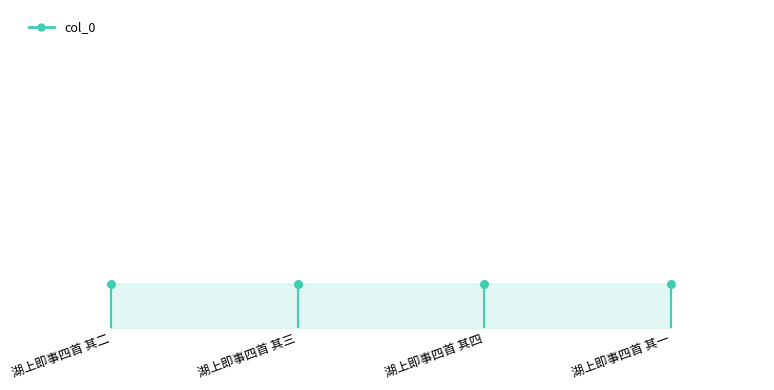

Between 湖上即事四首 其四 and 湖上即事四首 其一, which is larger?

湖上即事四首 其四